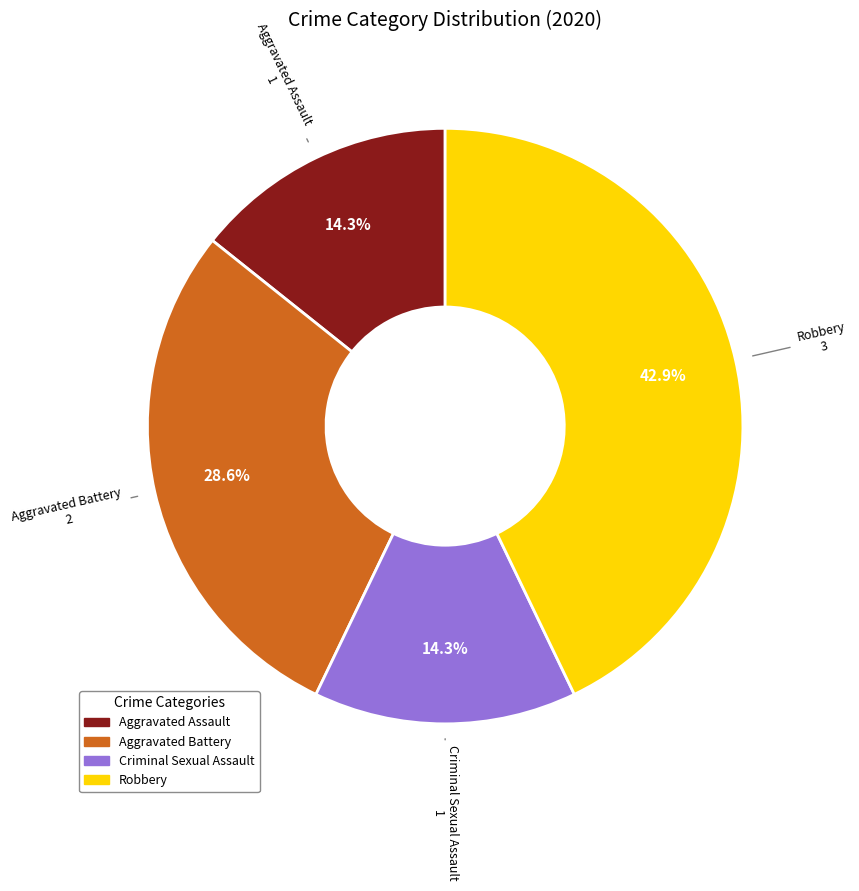

Between Aggravated Battery and Robbery, which is larger?

Robbery